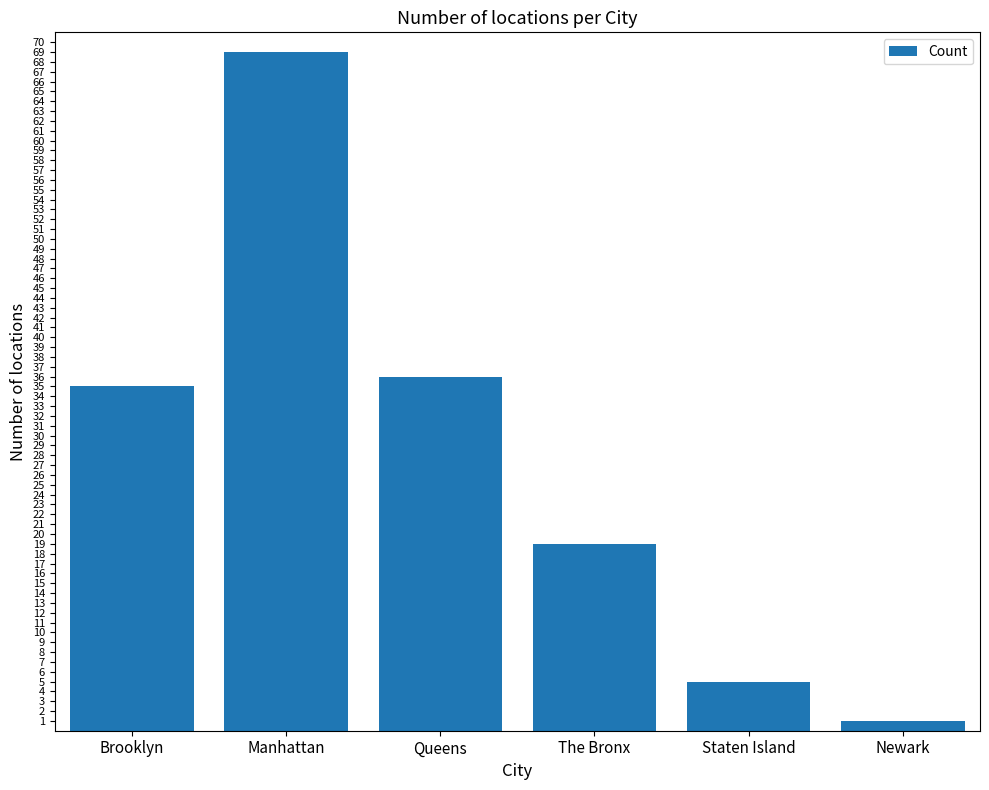

What is the average value?

28